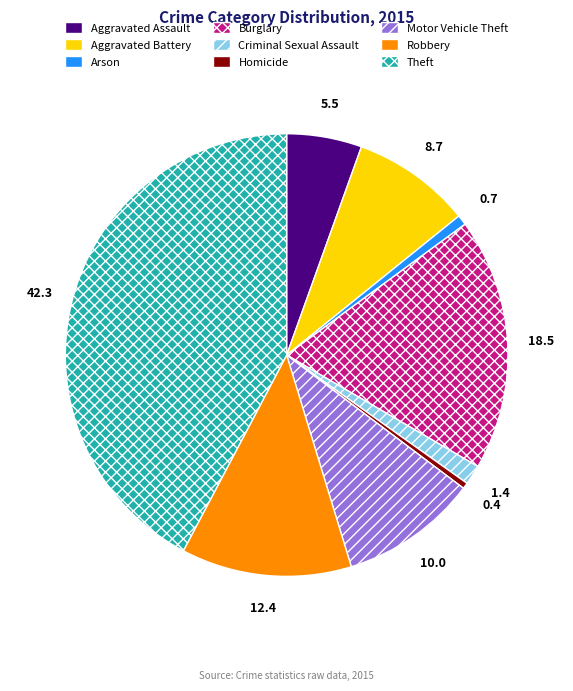

Which slice is the largest?

Theft